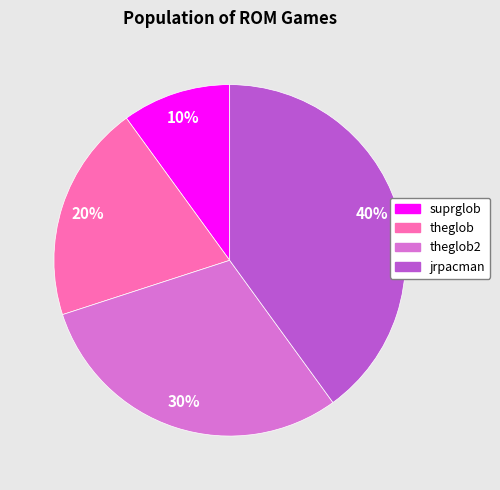

To the nearest percent, what is the difference between the largest and smallest slice percentages?

30%